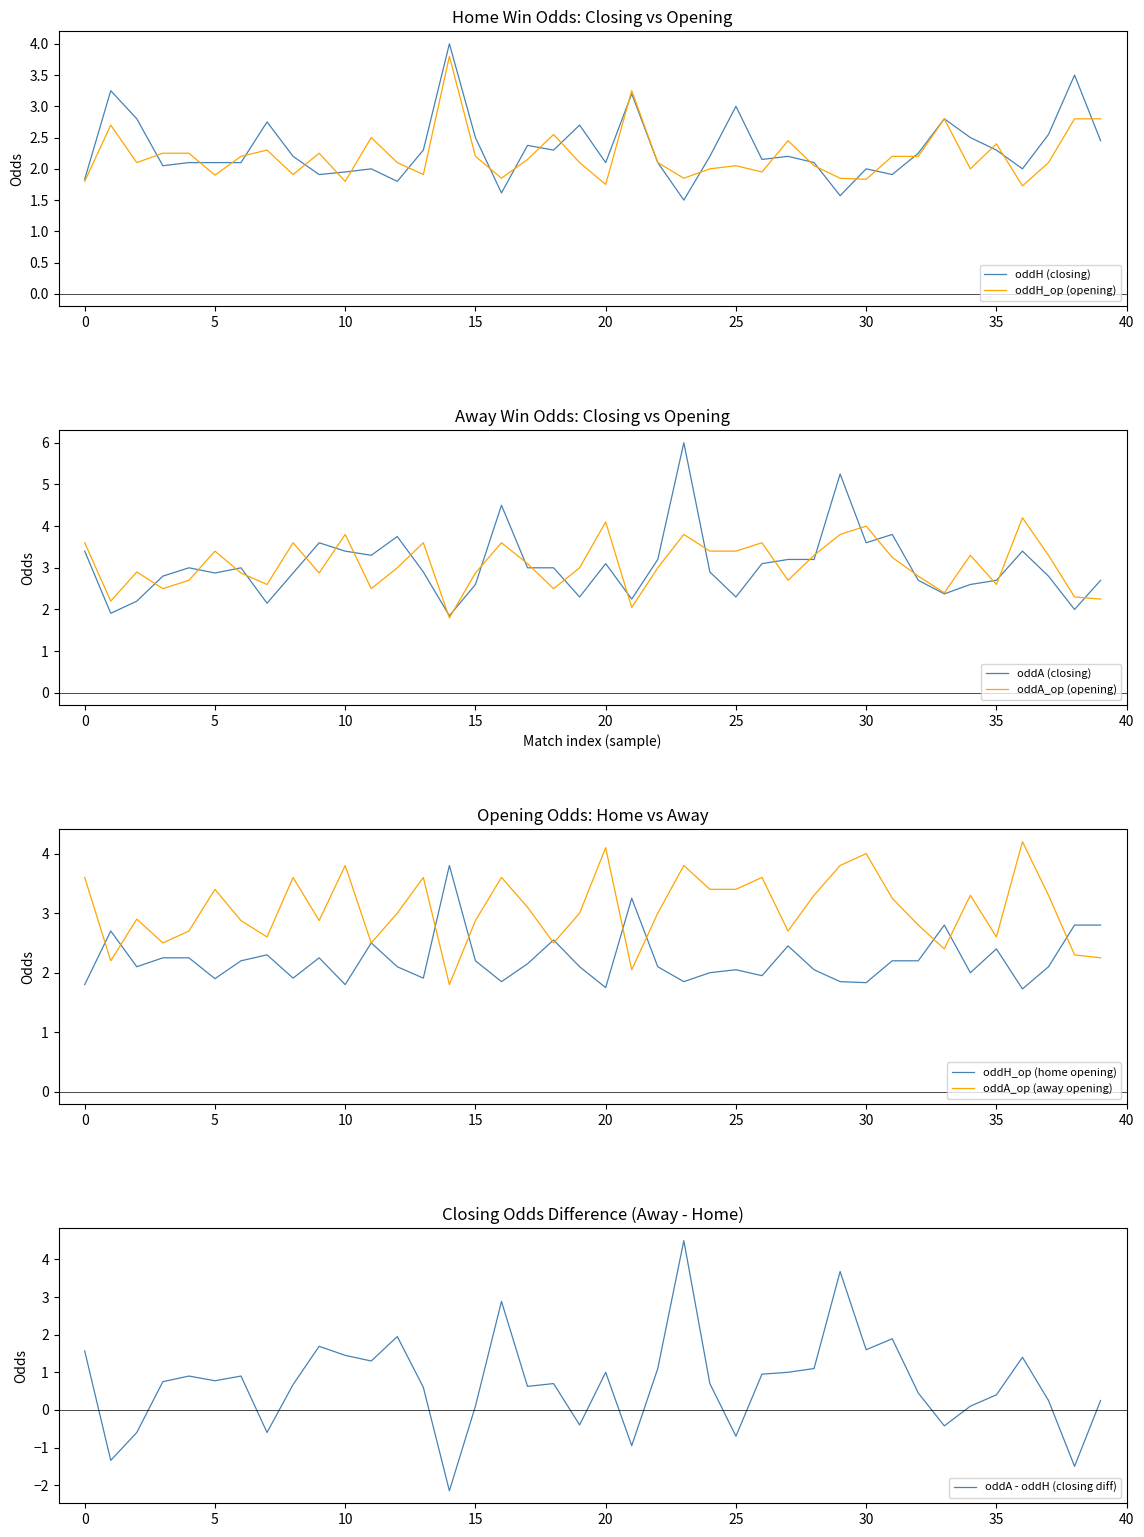

How many interior local valleys does the oddH_op series have?

12